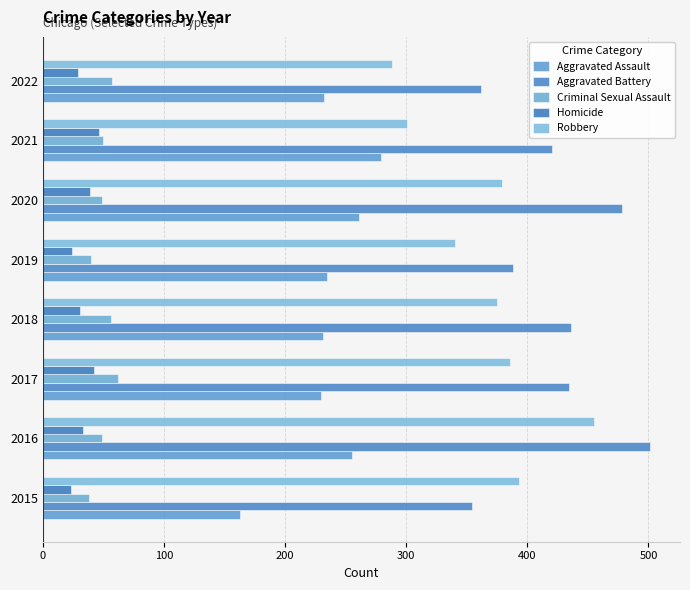

How many values in the Criminal Sexual Assault series are below 50?

4